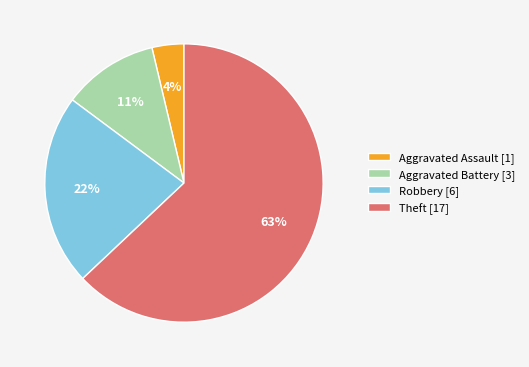

Combined, do Robbery [6] and Aggravated Battery [3] account for over 50%?

No